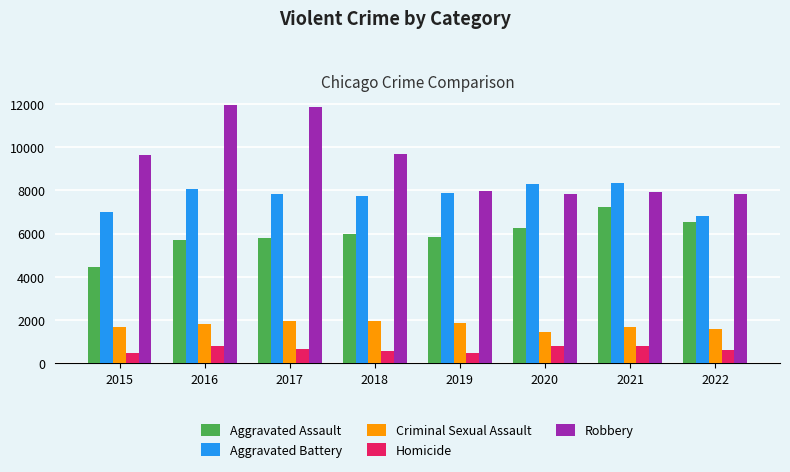

What is the value of the Criminal Sexual Assault bar at the 3rd from the left?

1938